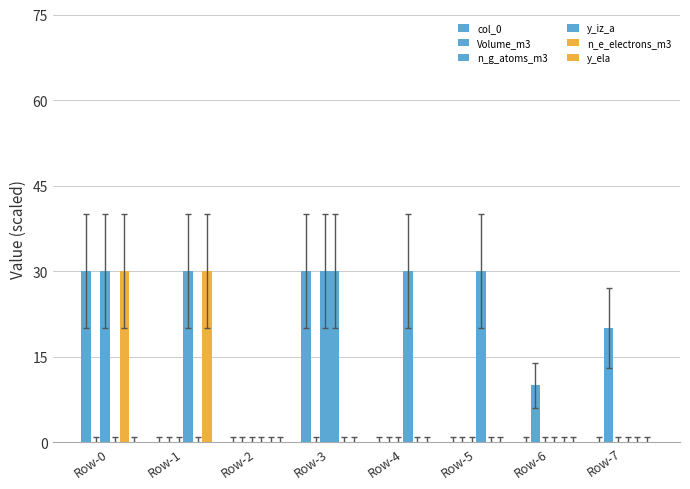

Are the bars grouped side by side (vs. stacked)?

Yes